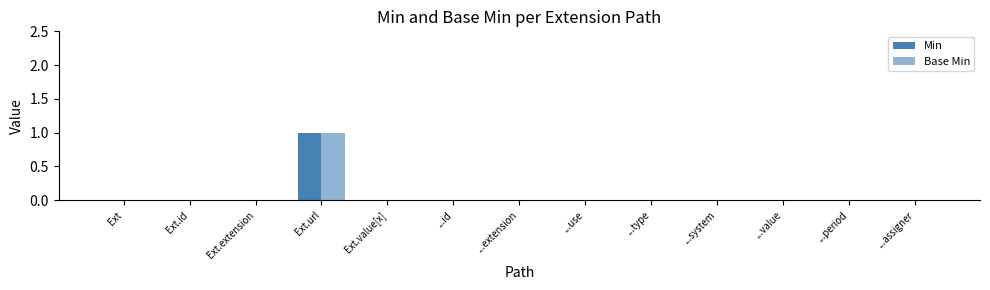

How many distinct data groups are displayed?

2